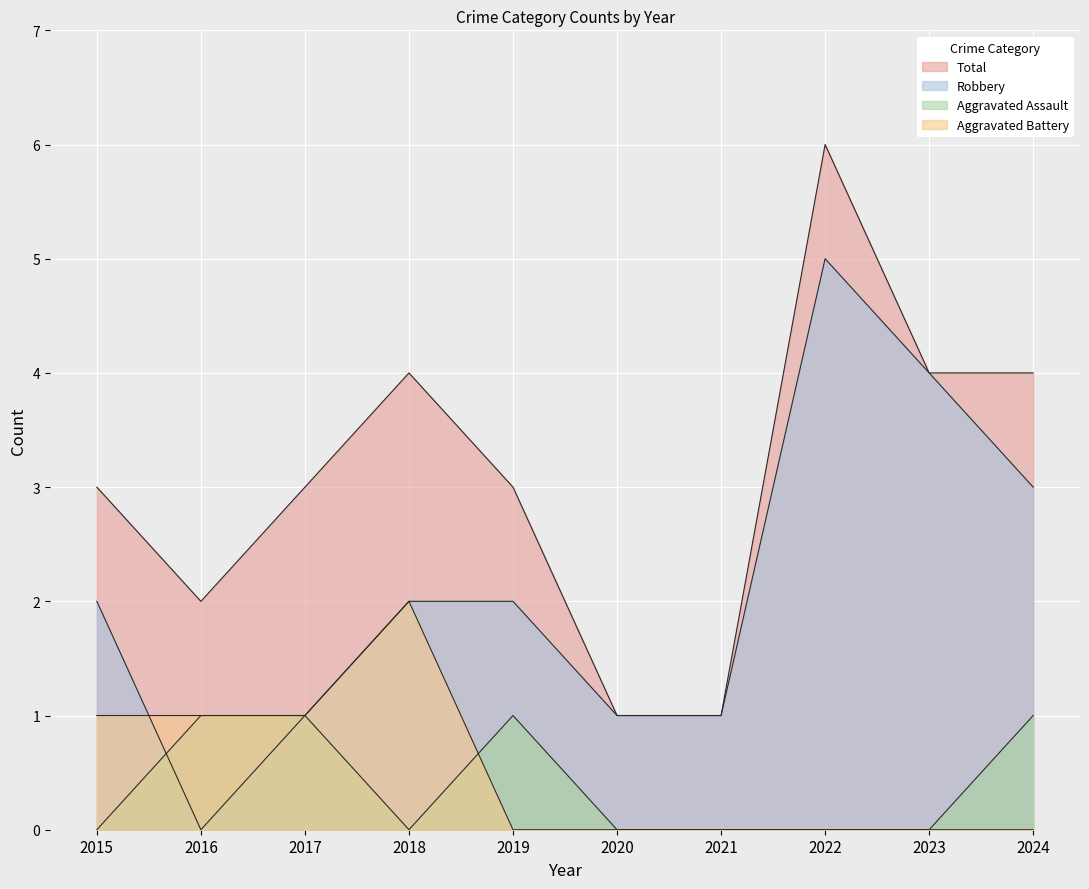

What is the sum of the Total values at 2020 and 2023?

5